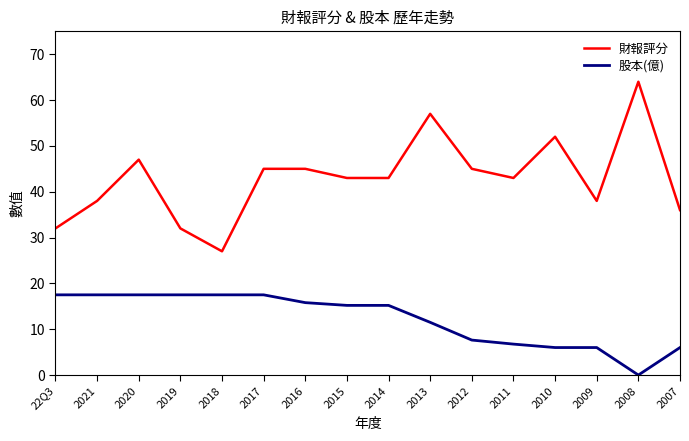

The 股本(億) series shows 4.2 at 2013. True or false?

False